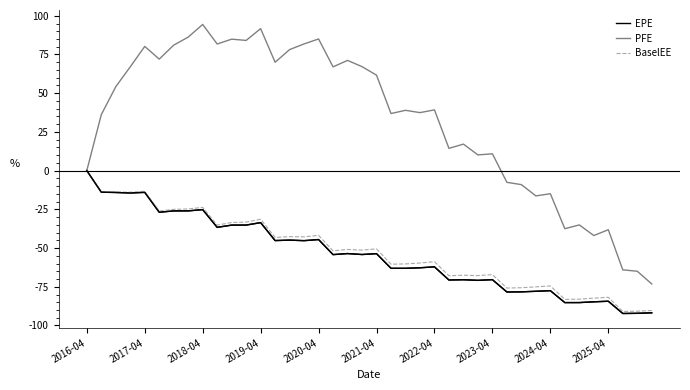

What is the minimum value shown in the chart?

-92.3